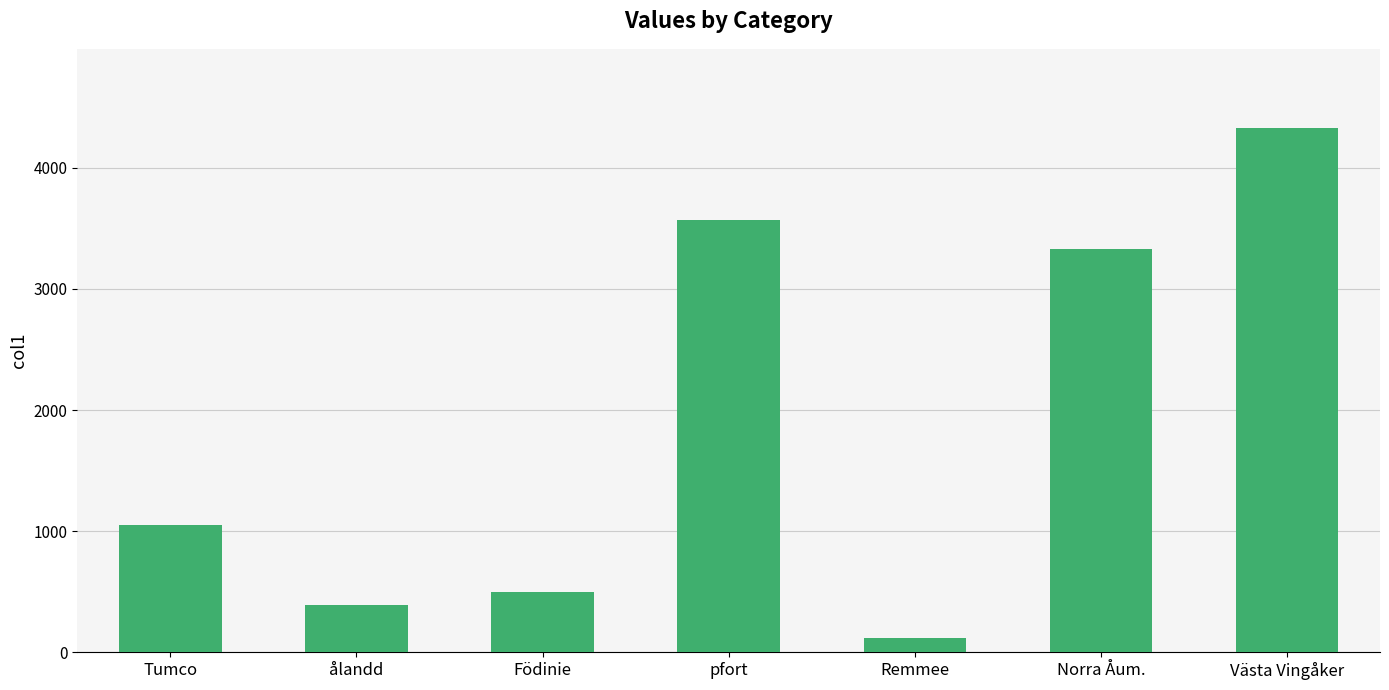

Does the chart contain stacked bars?

No